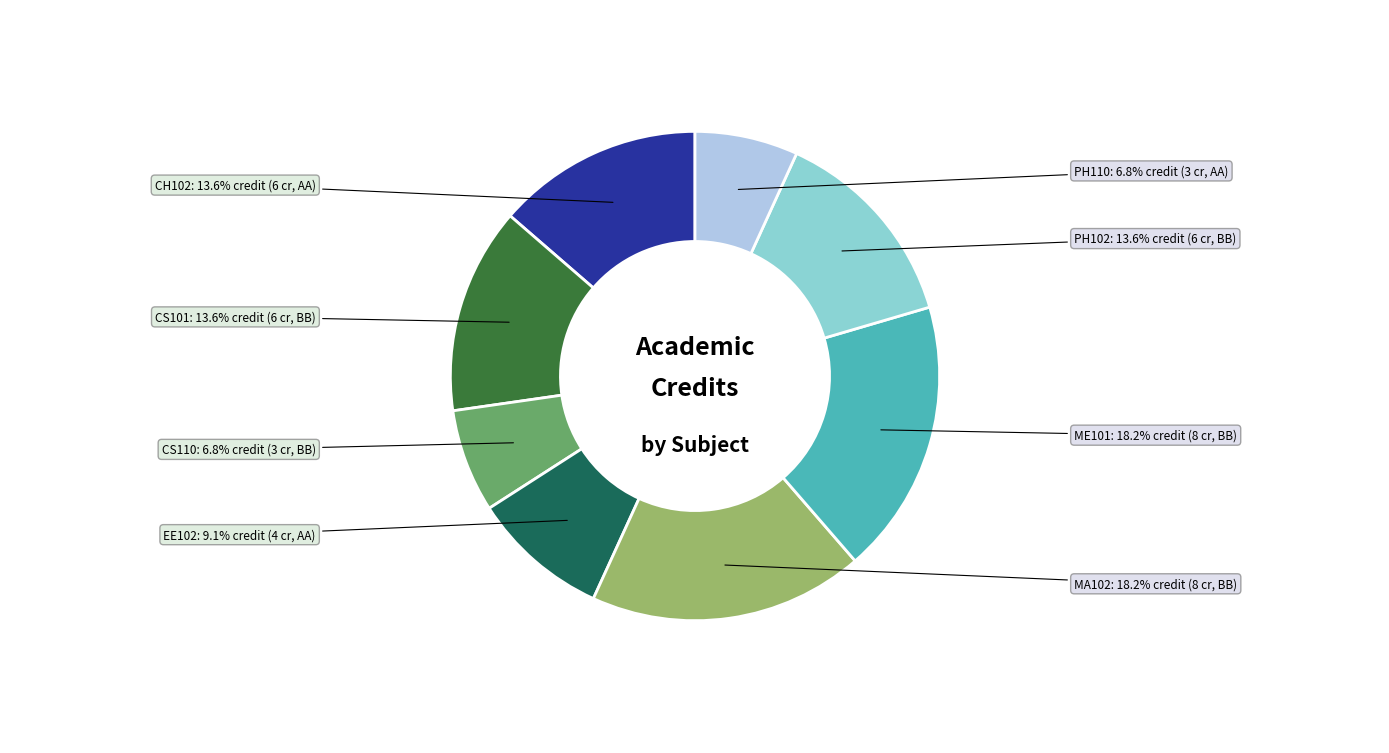

Does ME101 represent more than half of the total?

No